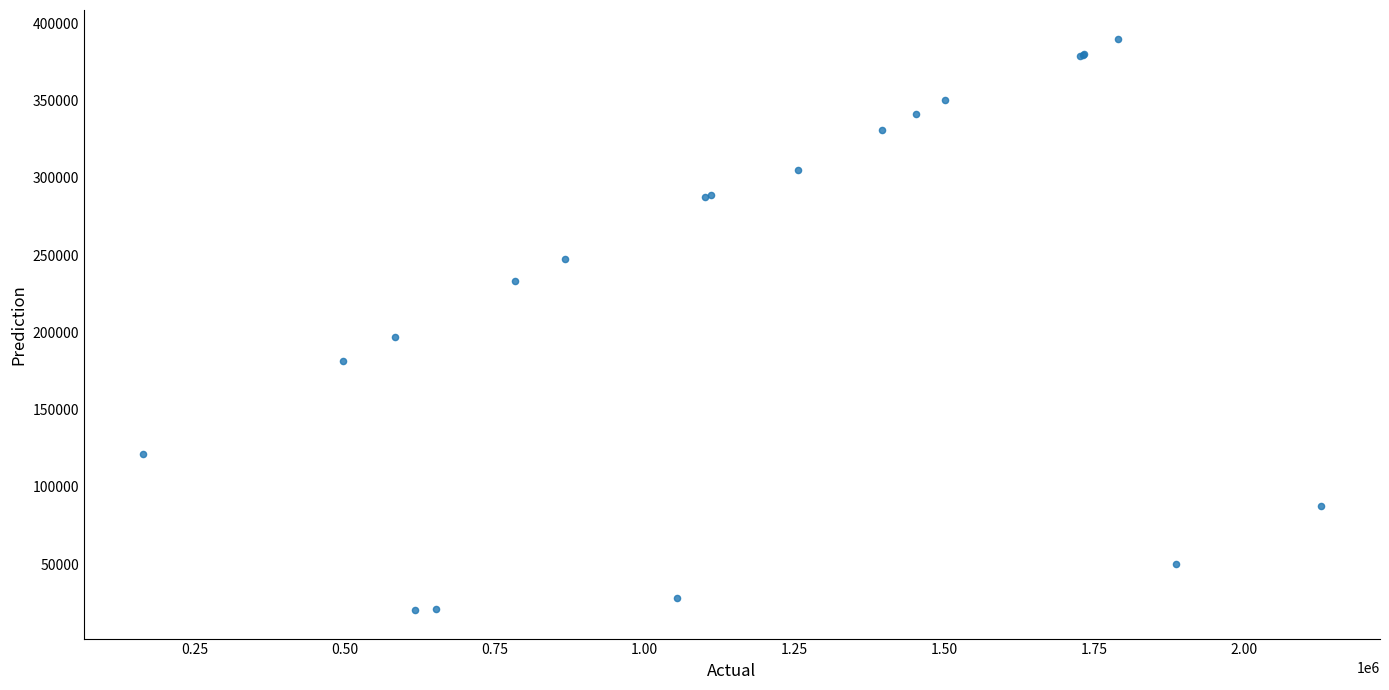

What Y value in the scatter plot is closest to 205206?

196971